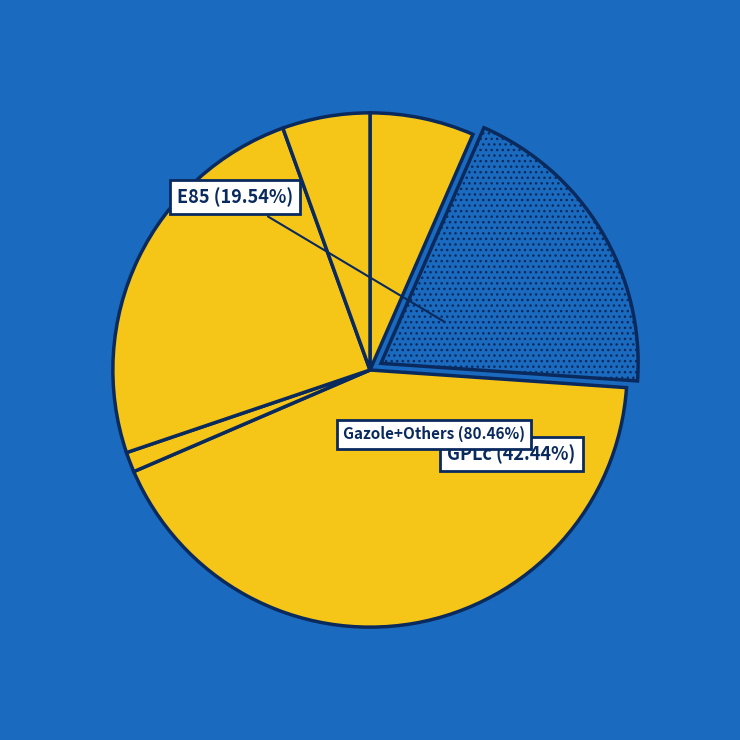

Count the number of slices in the pie.

6